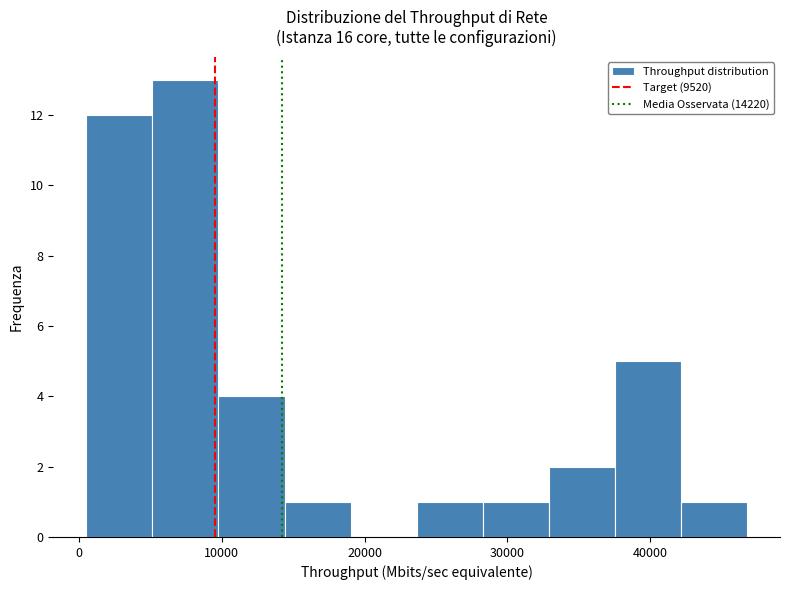

Reading left to right, transcribe this chart: for each bar, give the range it covers on the x-axis and its height. Neither the bar edges nor the heights are printed on the chart, so give them approximately, as read against the axes.

1000 to 5000: 12
5000 to 10000: 13
10000 to 14000: 4
14000 to 19000: 1
19000 to 24000: 0
24000 to 28000: 1
28000 to 33000: 1
33000 to 38000: 2
38000 to 42000: 5
42000 to 47000: 1